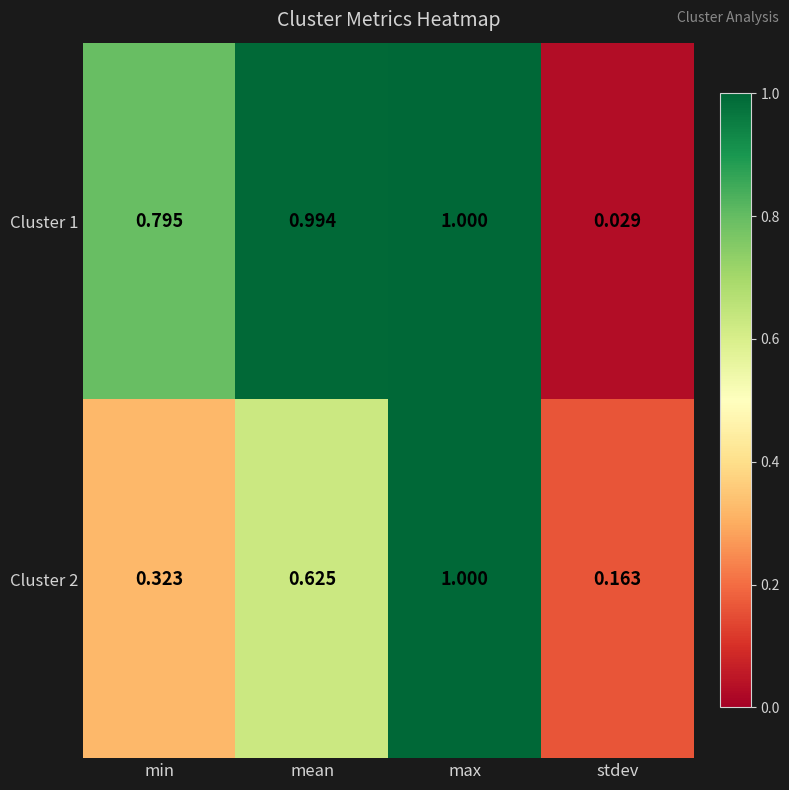

At which label does Cluster 1 reach its peak?

max